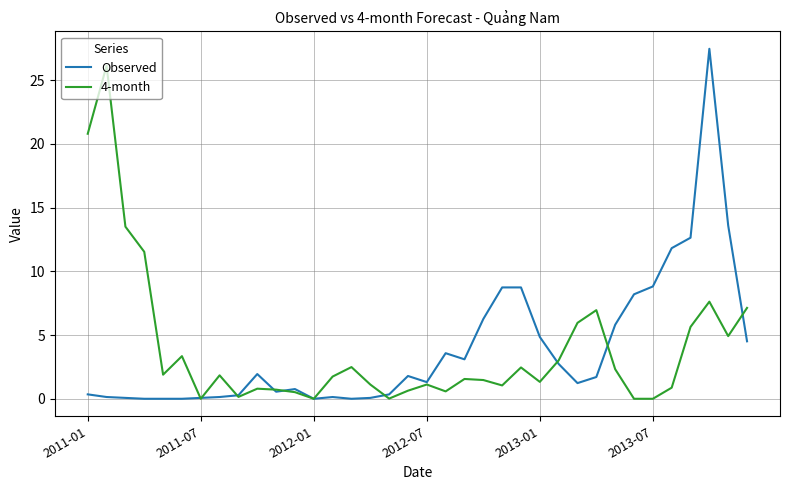

What is the average value of the 4-month series?

3.9